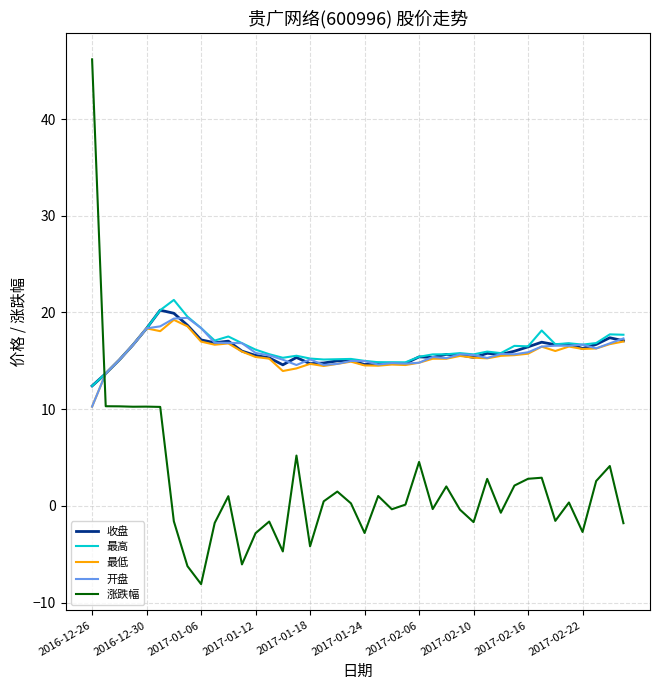

What is the highest value of the 最低 series?

19.2